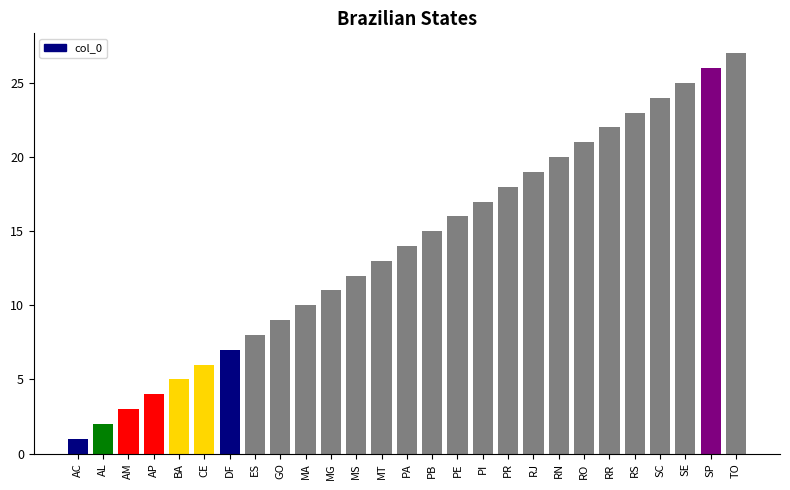

List the labels in order of value, smallest first.

AC, AL, AM, AP, BA, CE, DF, ES, GO, MA, MG, MS, MT, PA, PB, PE, PI, PR, RJ, RN, RO, RR, RS, SC, SE, SP, TO